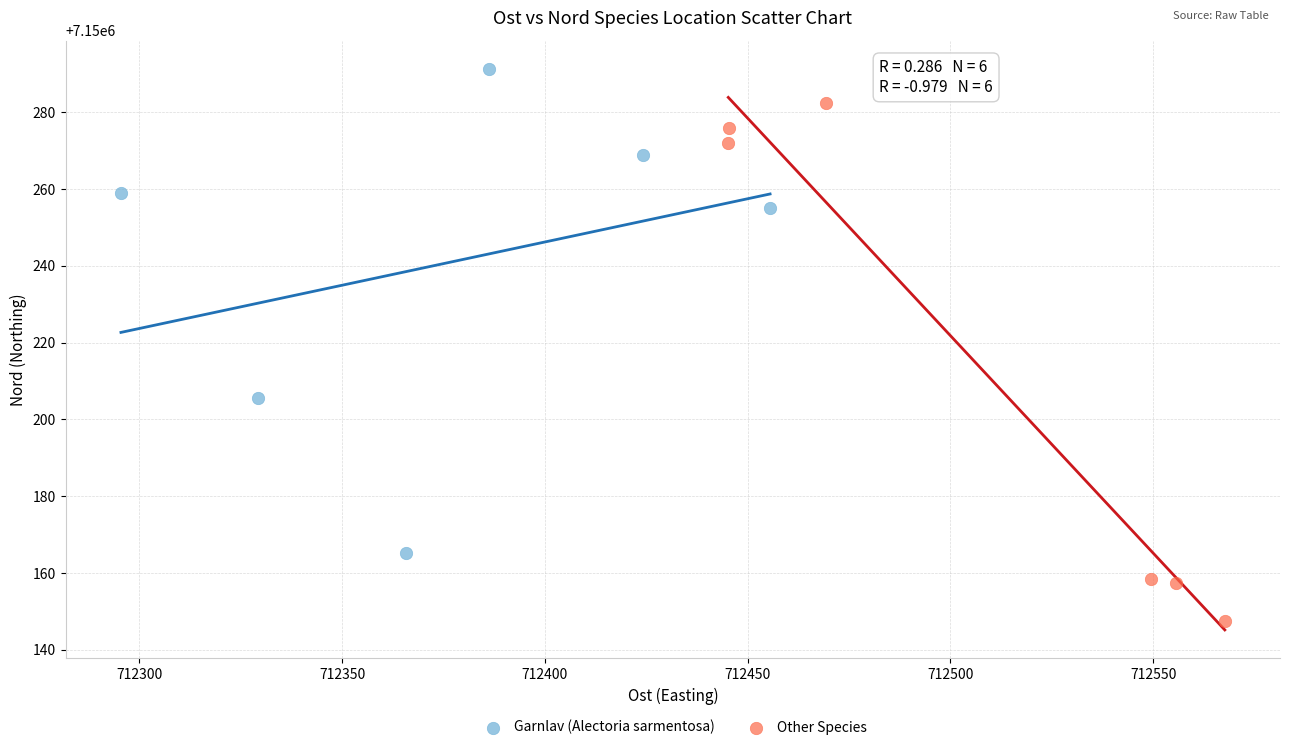

Which series reaches the maximum Y coordinate?

Garnlav (Alectoria sarmentosa)